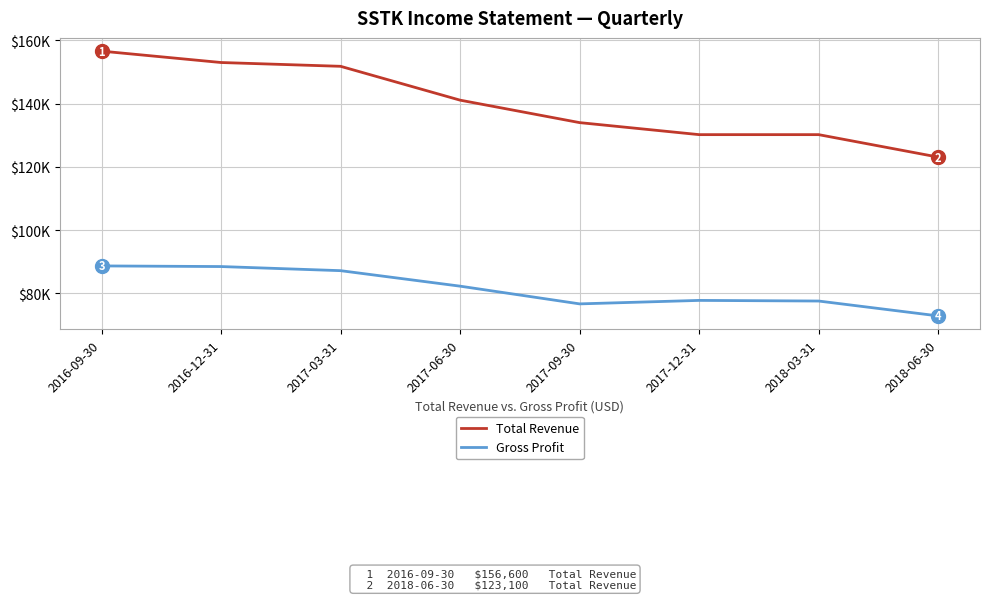

Which label corresponds to the largest value in the chart?

2016-09-30